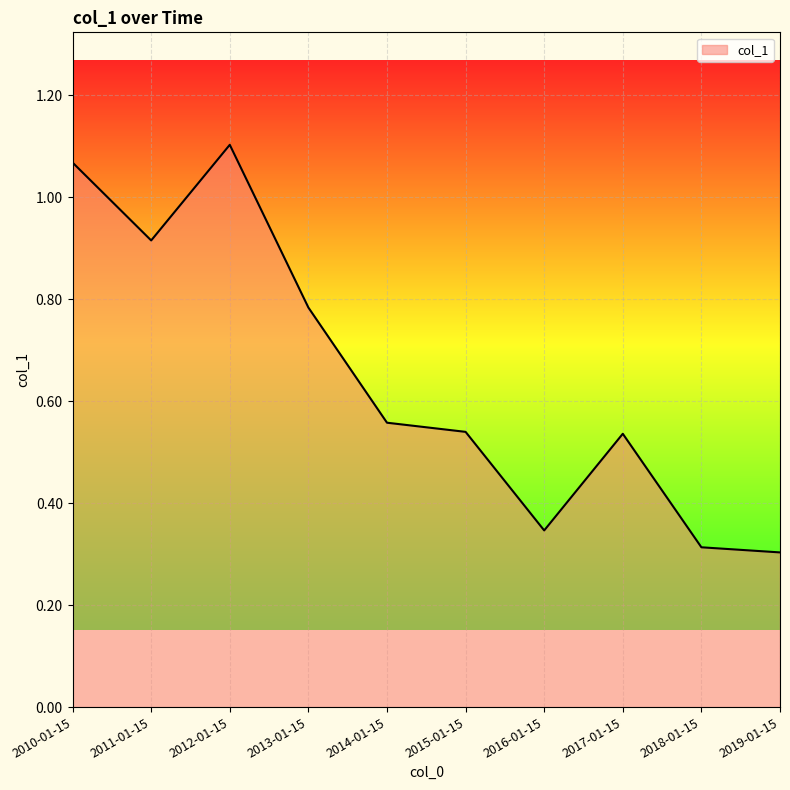

Which category has the highest value across all series?

2012-01-15